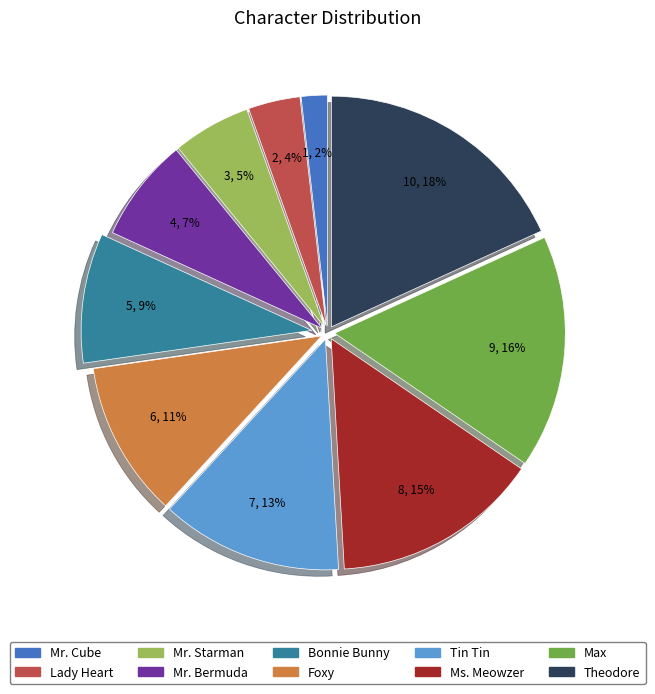

How many slices are in this pie chart?

10